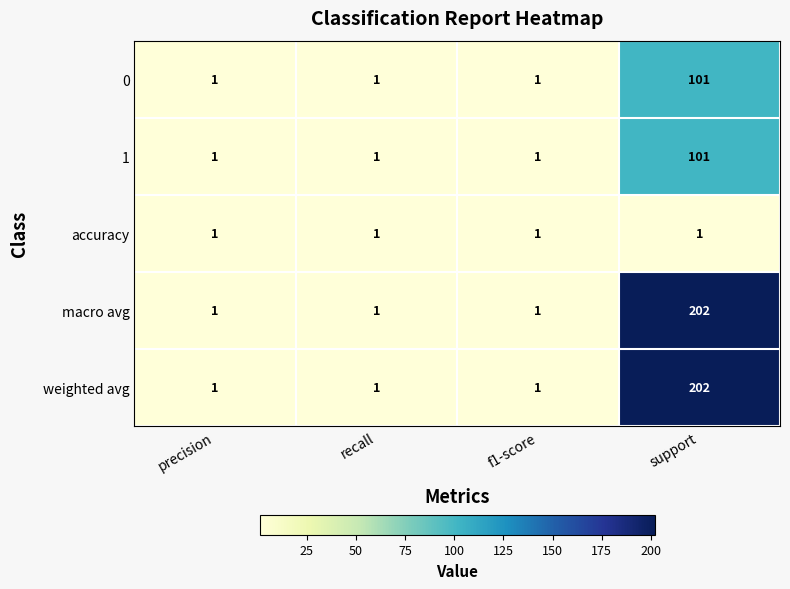

What is the sum of the macro avg values at support and recall?

203